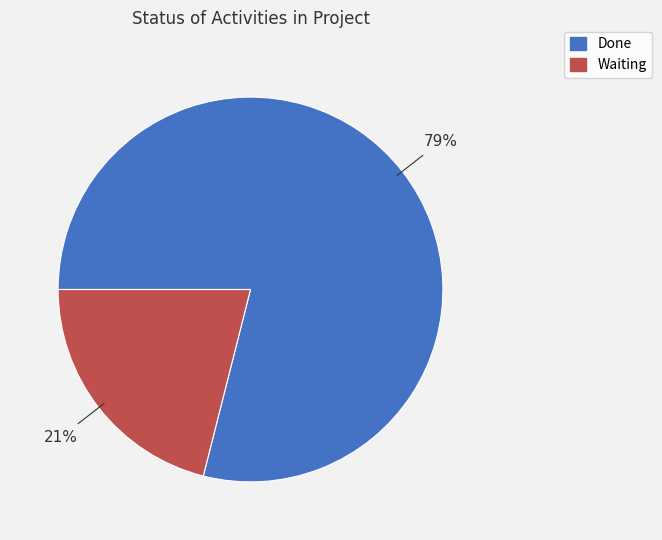

Rank the categories by value from lowest to highest.

Waiting, Done